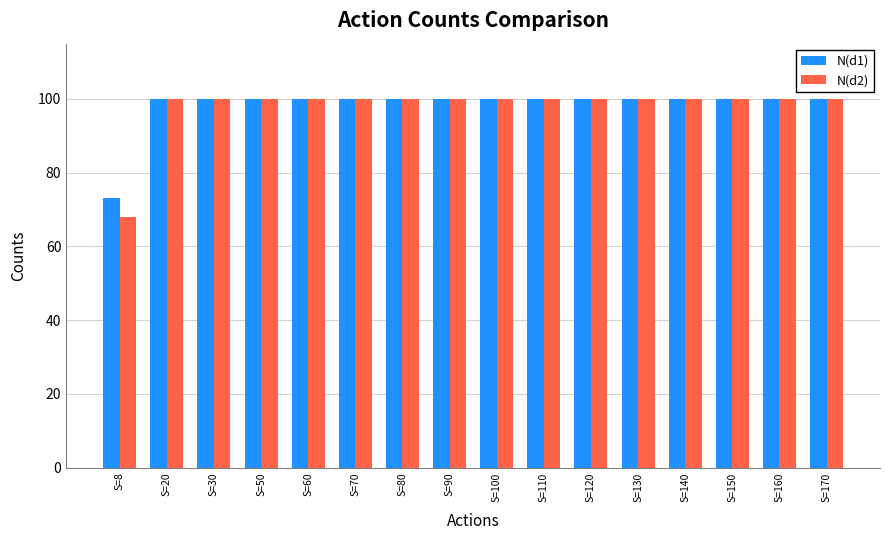

What is the minimum value for N(d2)?

68.1